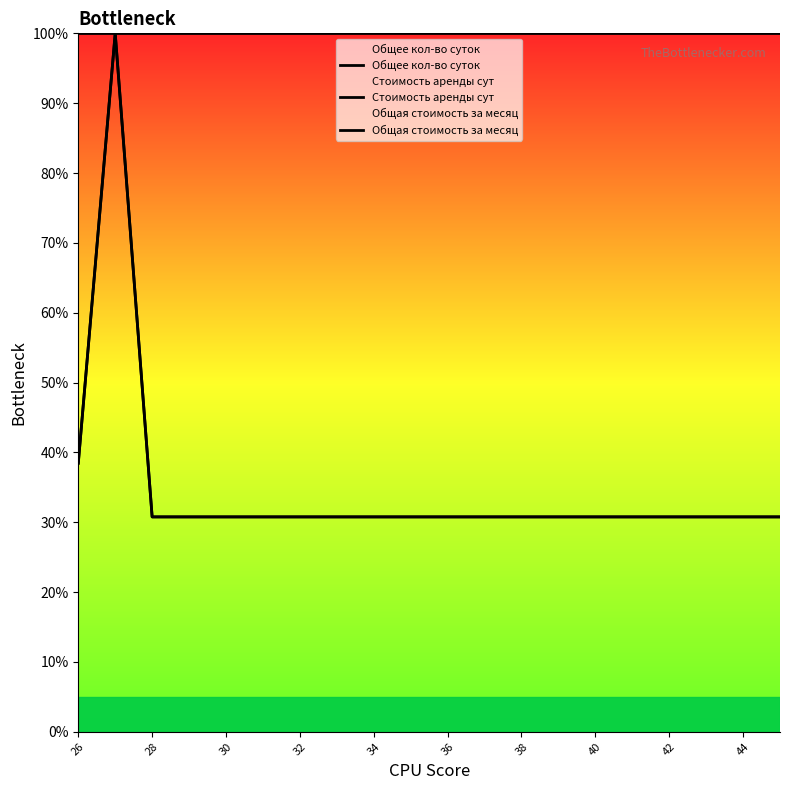

What is the maximum value shown in the chart?

100.0